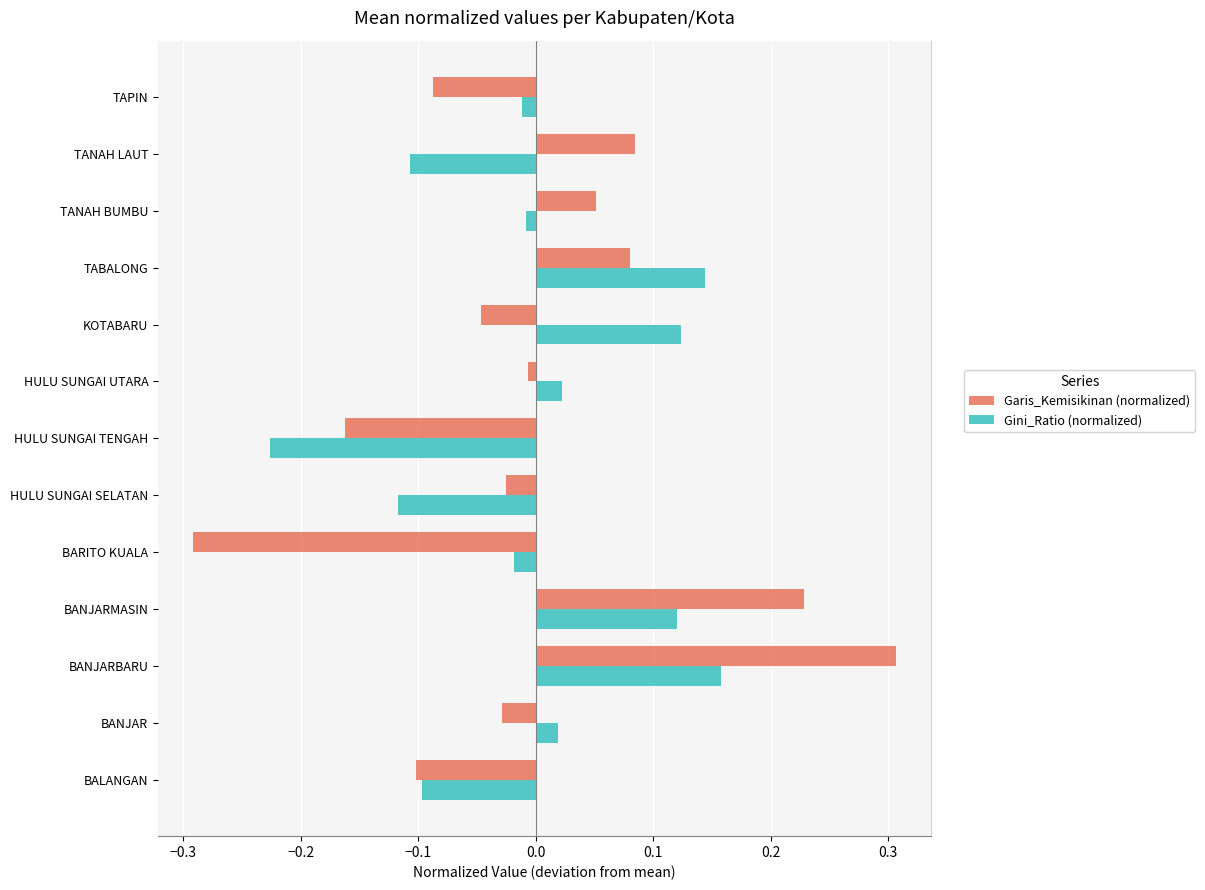

What is the highest value of the Garis_Kemisikinan (normalized) series?

0.3